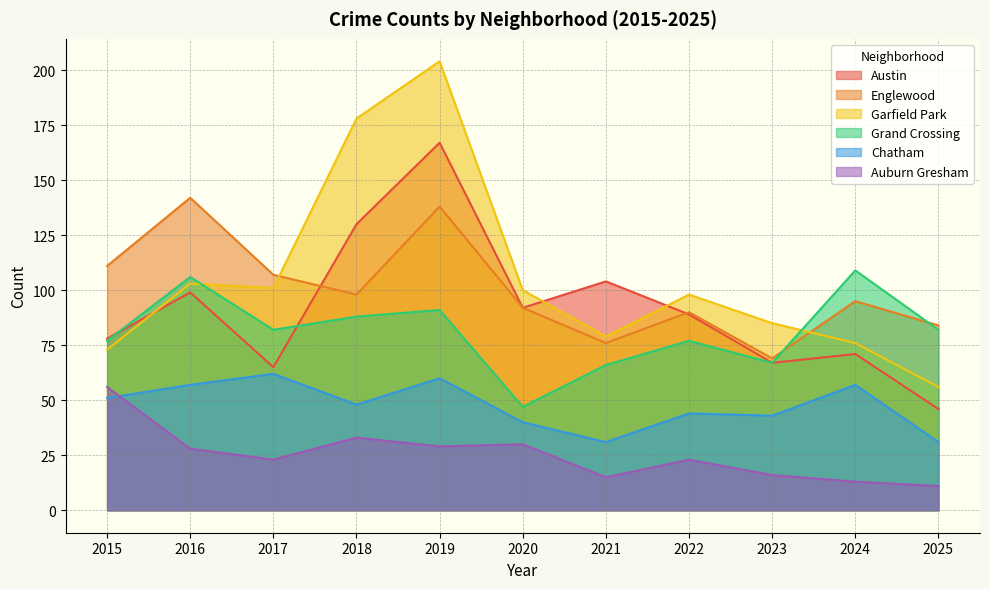

At which category does Austin reach its first local valley?

2017